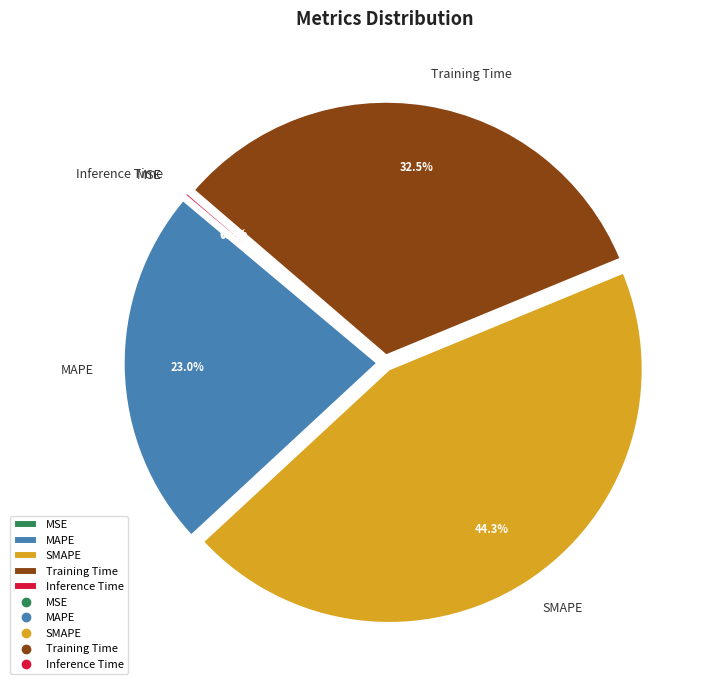

Between SMAPE and MAPE, which is larger?

SMAPE